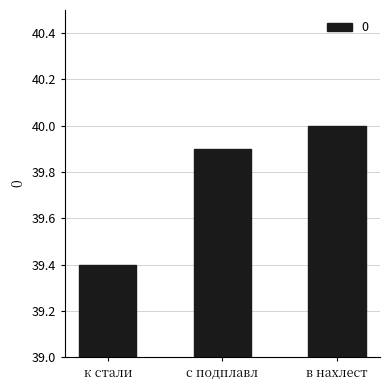

What is the greatest value displayed?

40.0